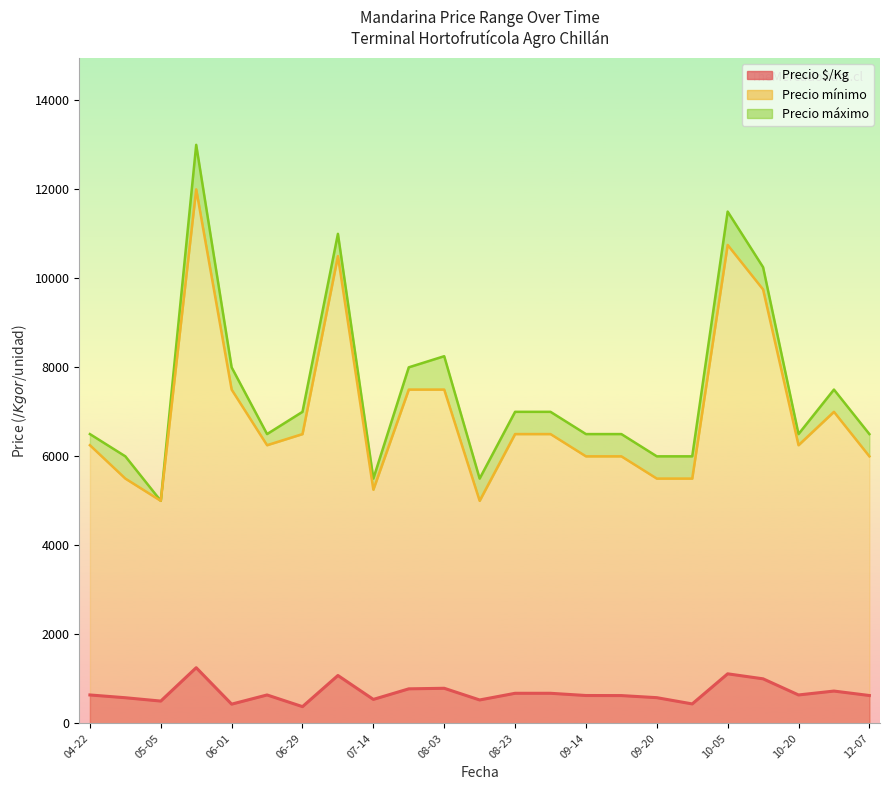

True or false: Precio mínimo has a value of 7829 at 2021-10-13.

False